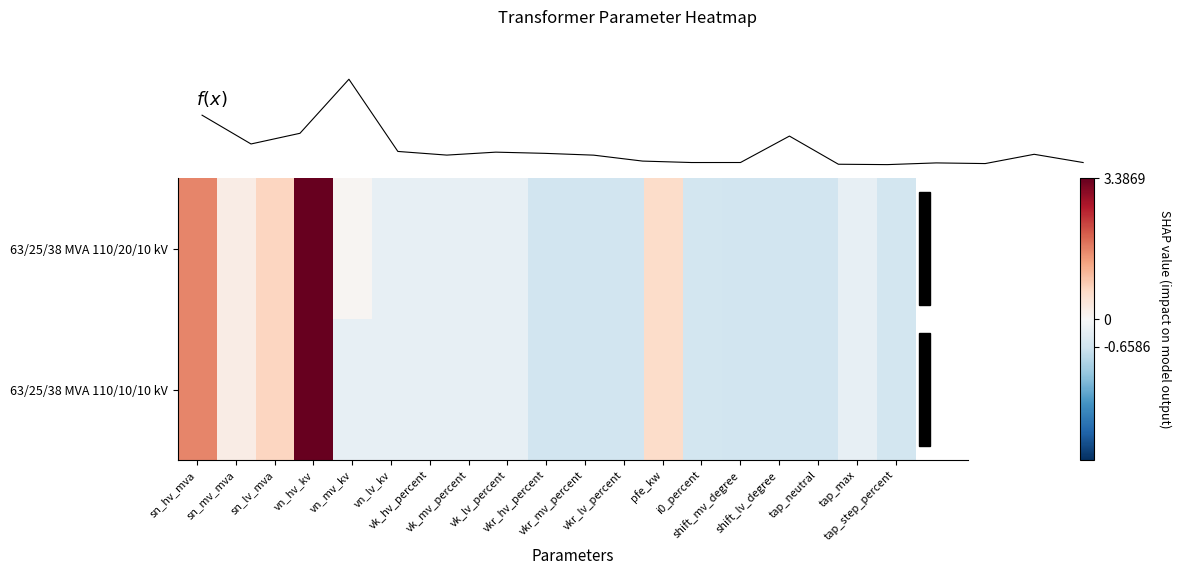

Is it true that 63/25/38 MVA 110/20/10 kV equals 0.8 at pfe_kw?

False